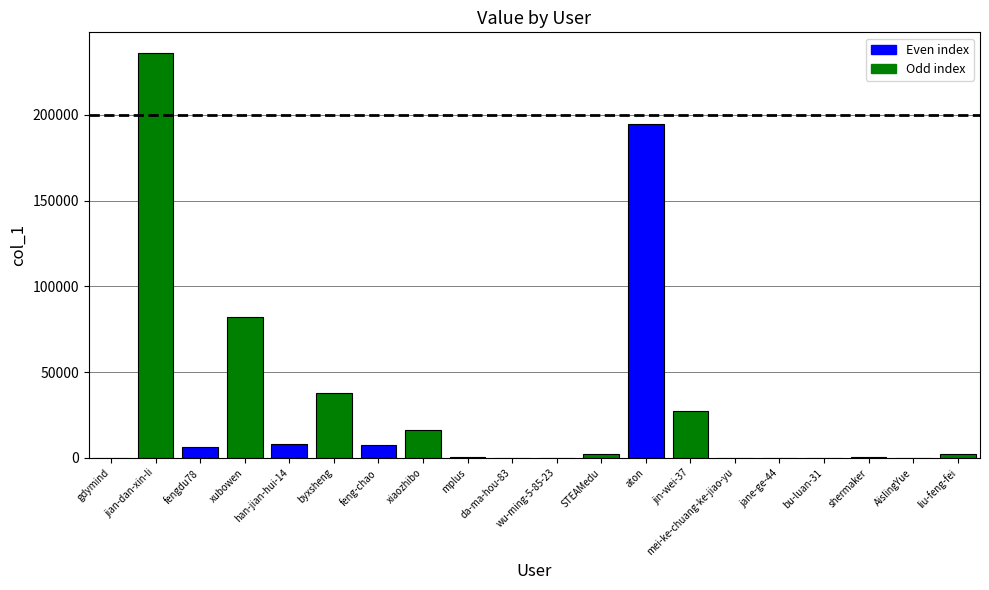

What is the sum of all values?

621389